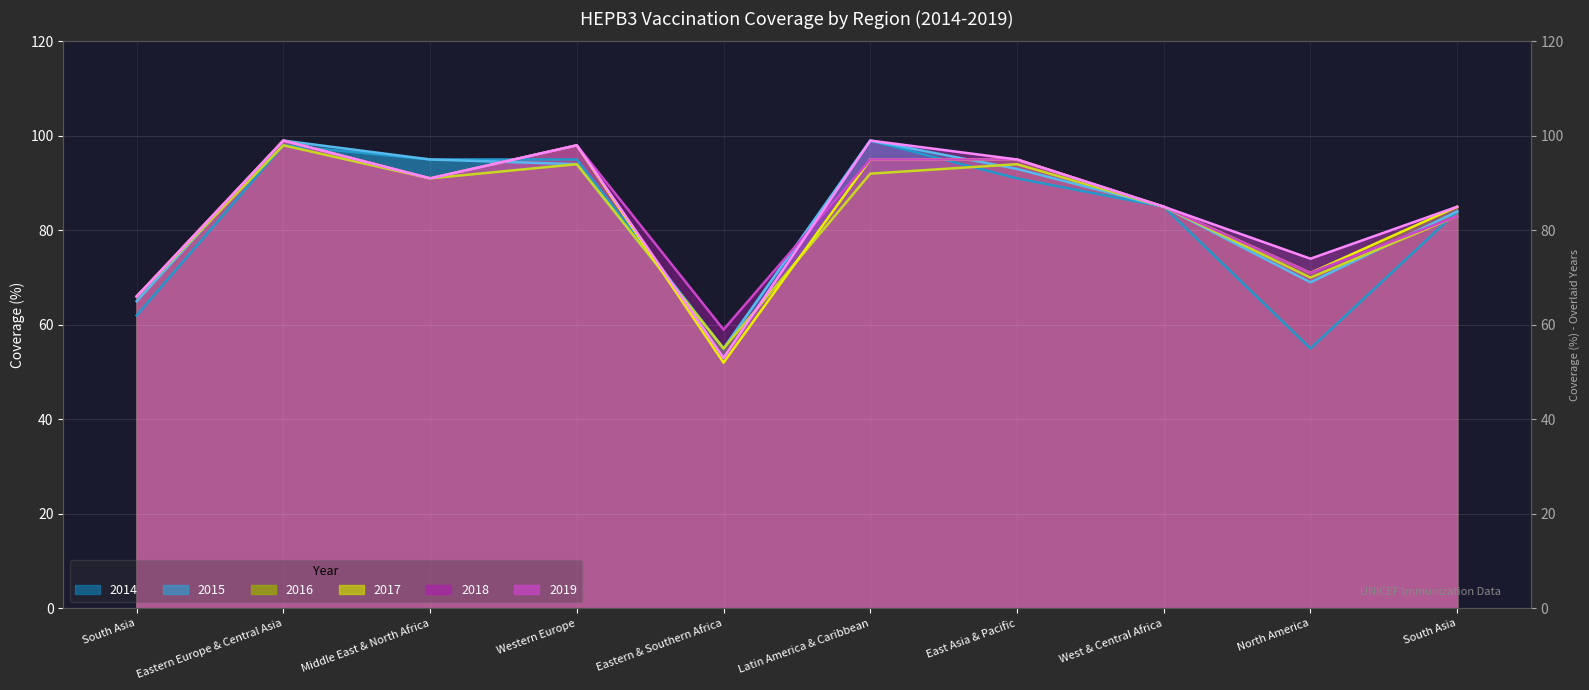

At which label does 2014 line reach its minimum?

Eastern & Southern Africa